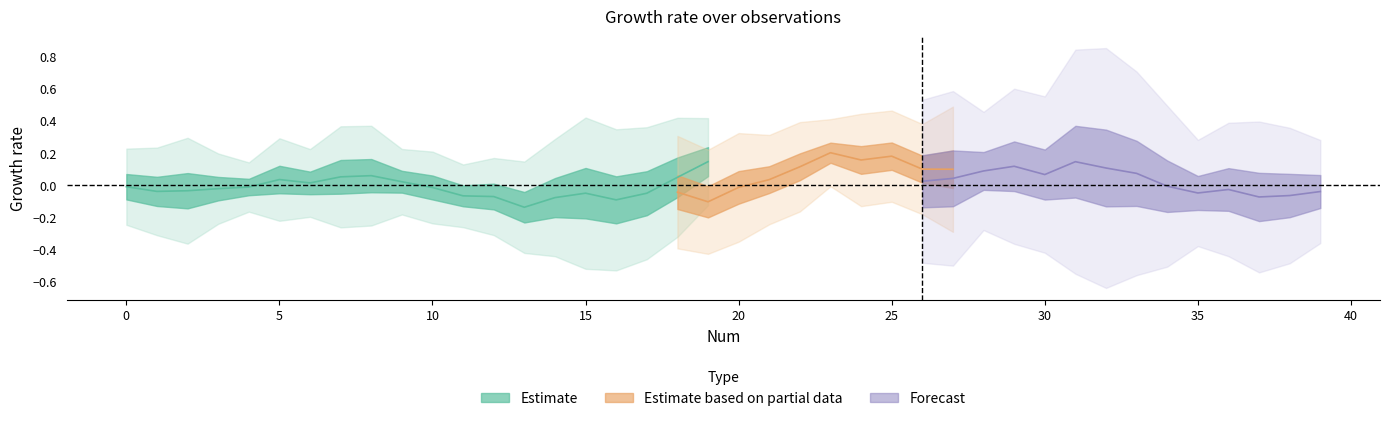

What is the approximate value of col2 at 22?

0.3